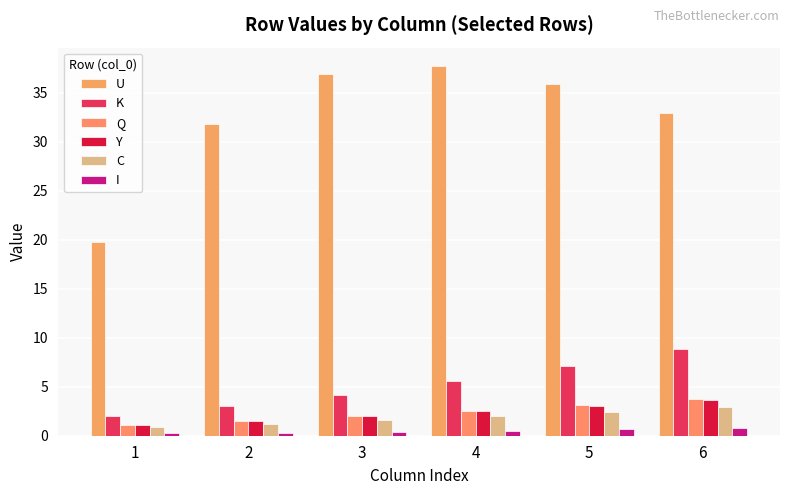

What is the value of the K bar at the 4th from the left?

5.5